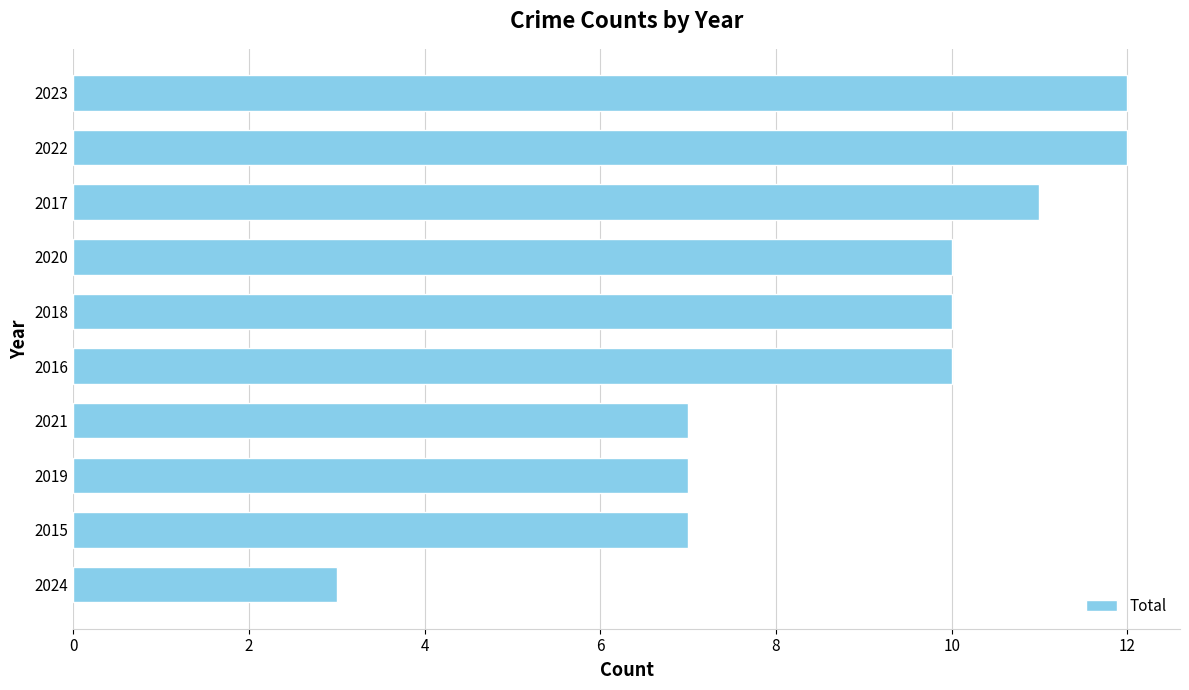

The value at 2020 is 10. True or false?

True